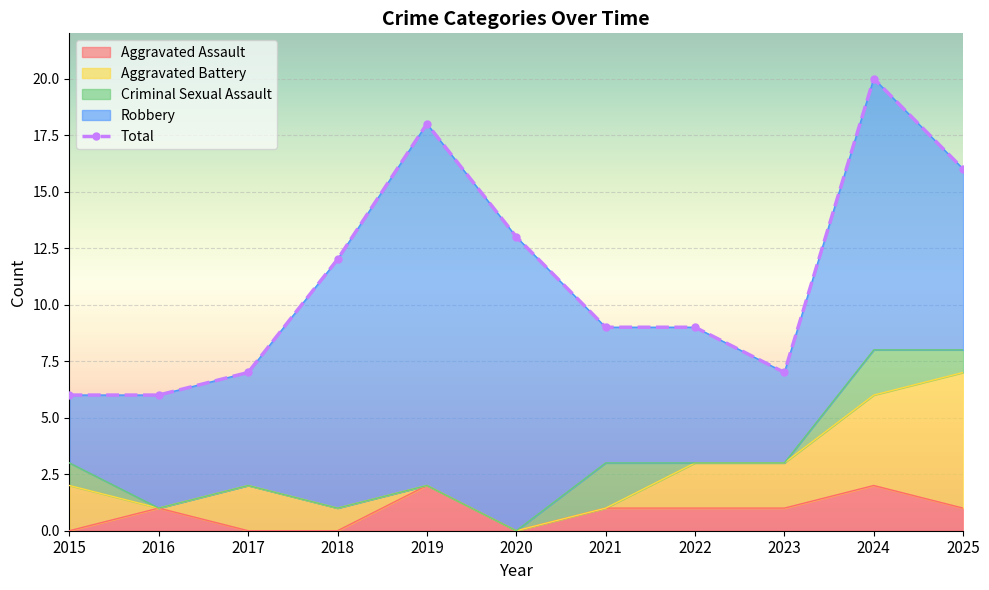

Where is the first local maximum for Criminal Sexual Assault?

2021